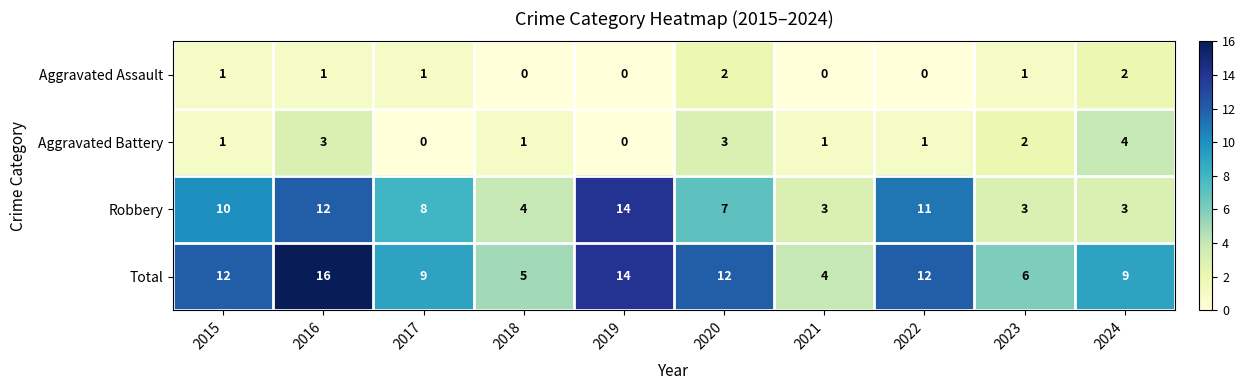

Count the number of data series in this chart.

4